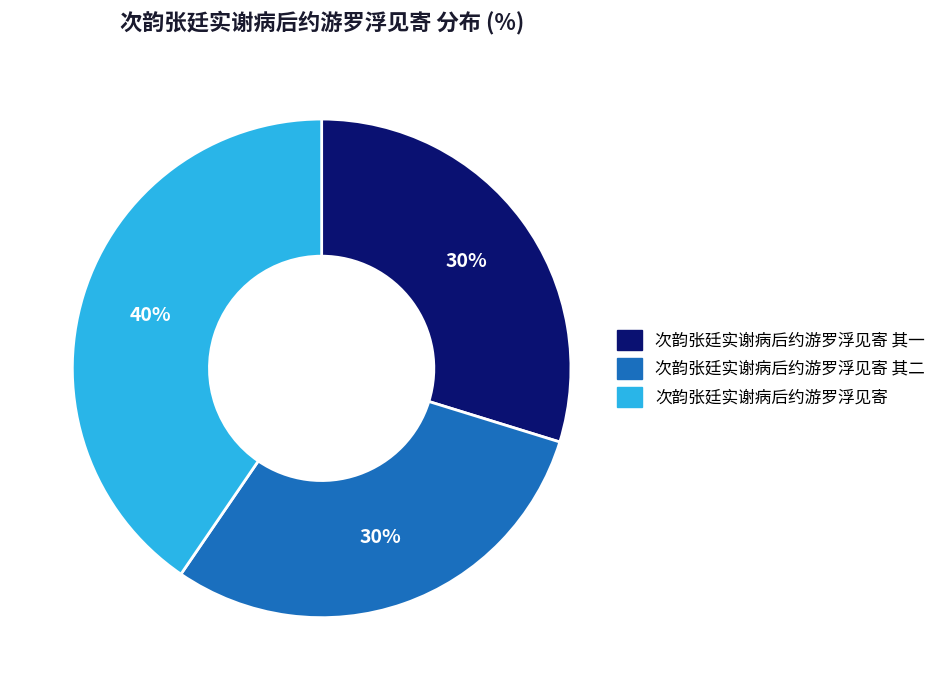

To the nearest percent, what is the average slice percentage?

33%